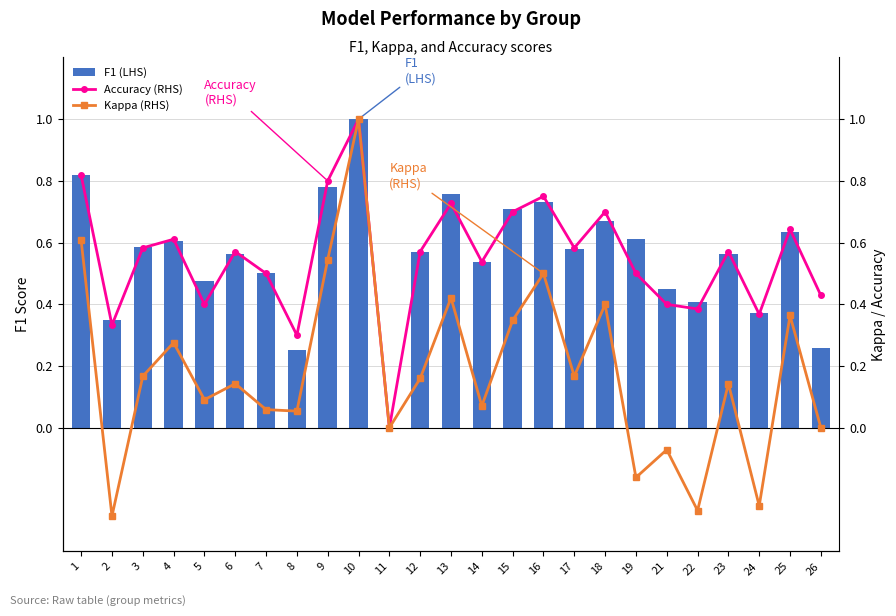

How many data points in Accuracy (RHS) are above 0?

24